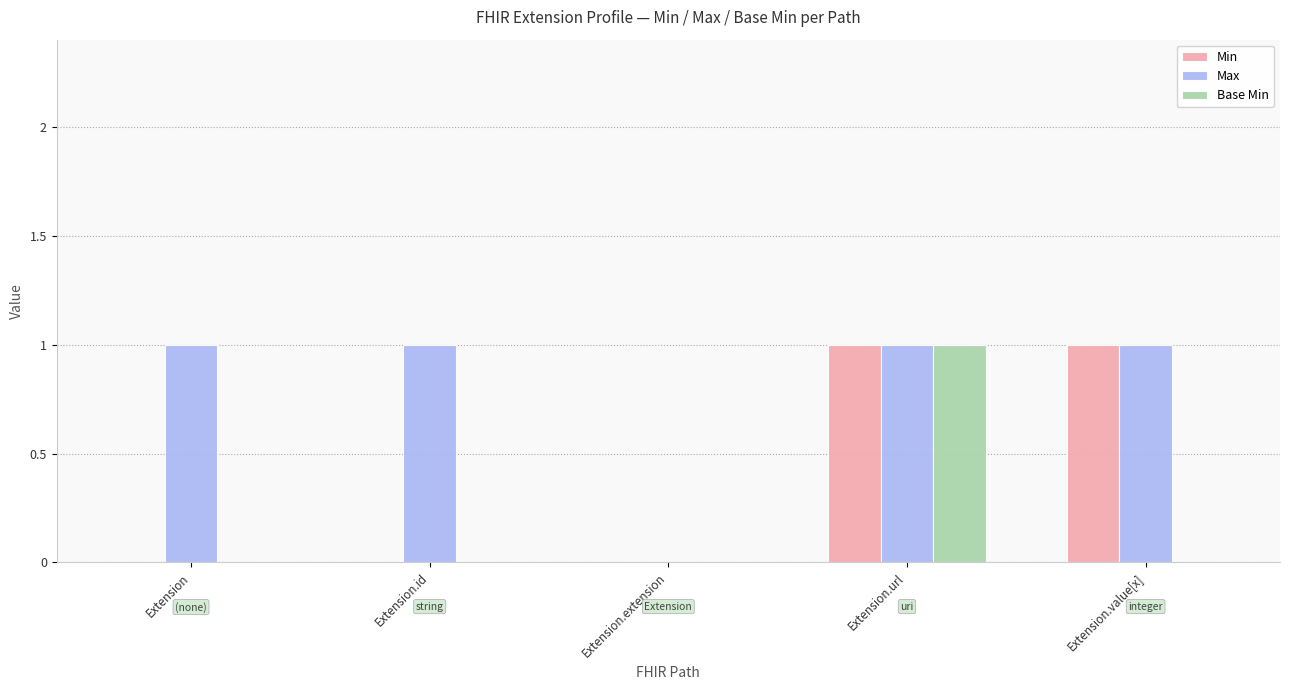

Reading right to left, list all the values displayed in this chart.

Min: 1	1	0	0	0
Max: 1	1	0	1	1
Base Min: 0	1	0	0	0